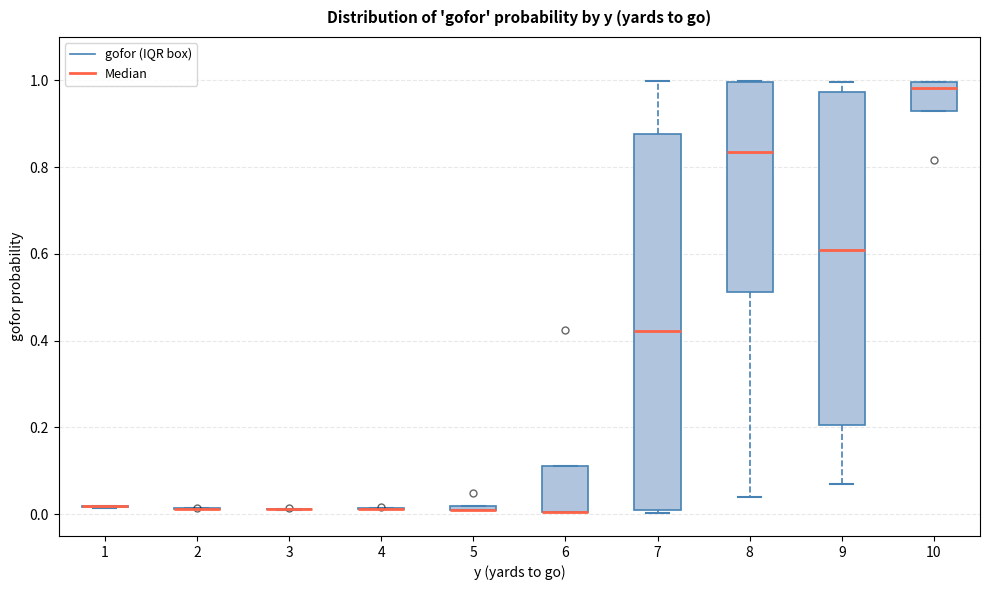

Which box is the tallest, from its lower edge to its upper edge?

7